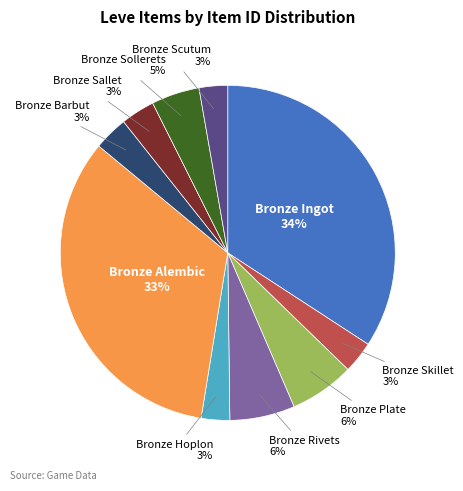

Which slice is the largest?

Bronze Ingot